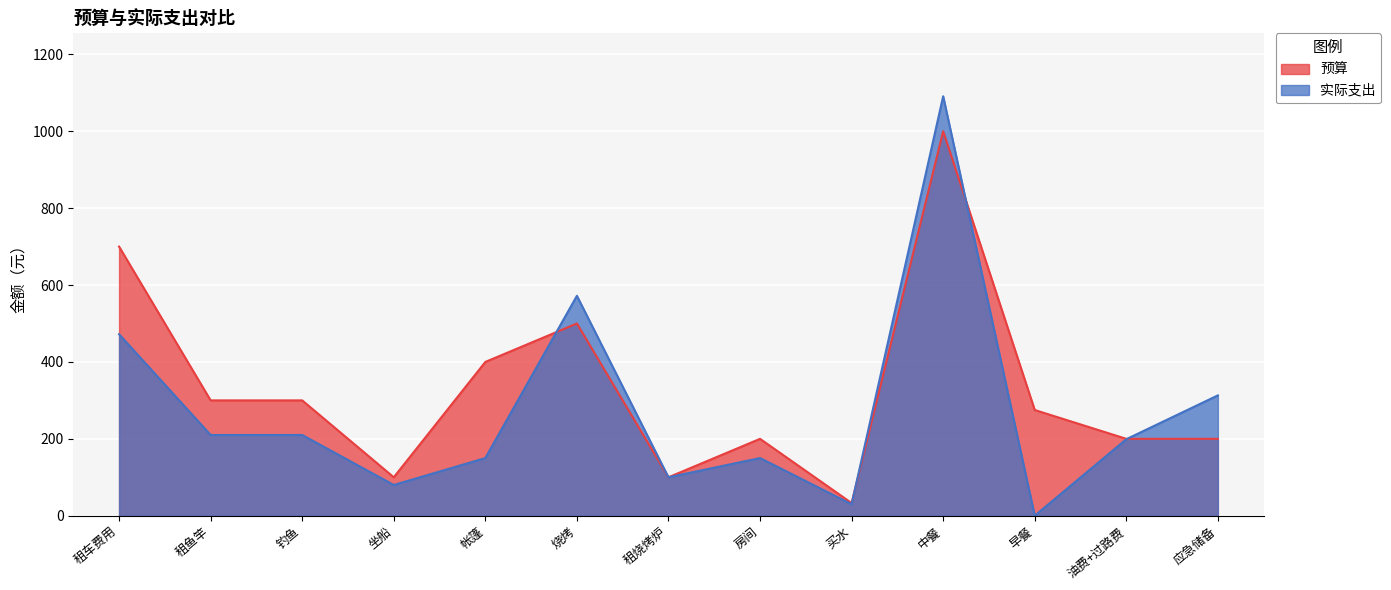

Where is the first local maximum for 实际支出?

烧烤